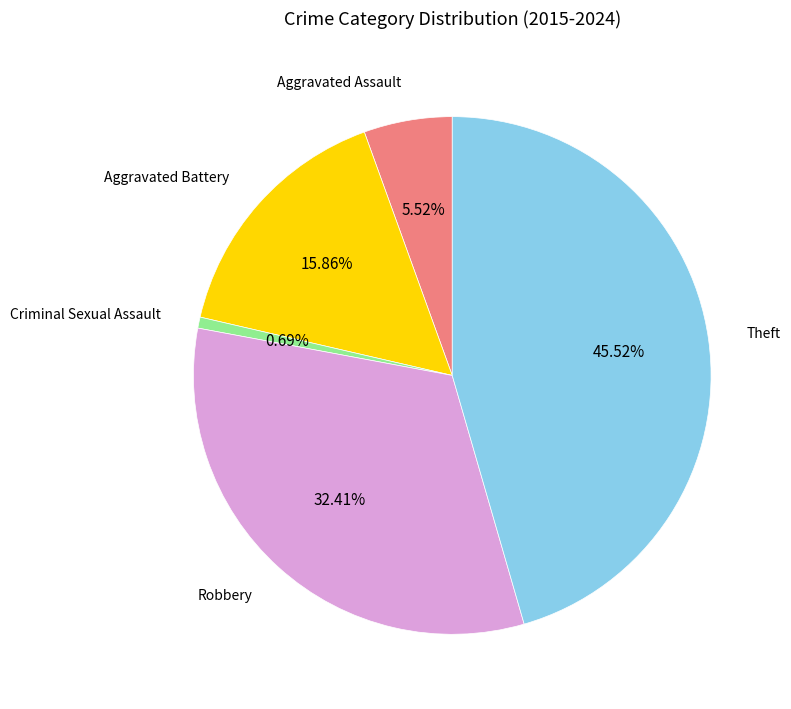

Is there a majority slice in this chart?

No